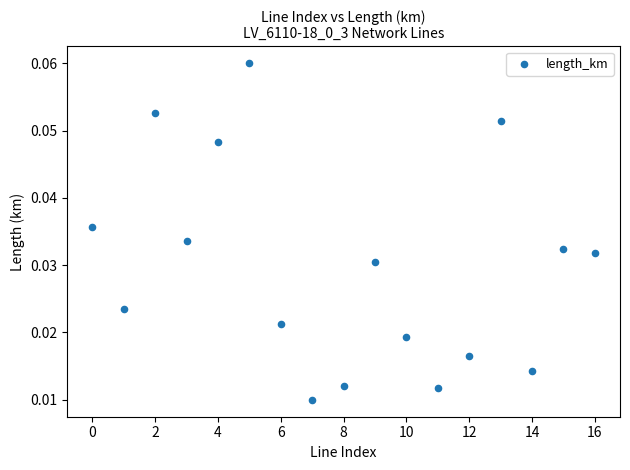

How many points are shown in the scatter plot?

17